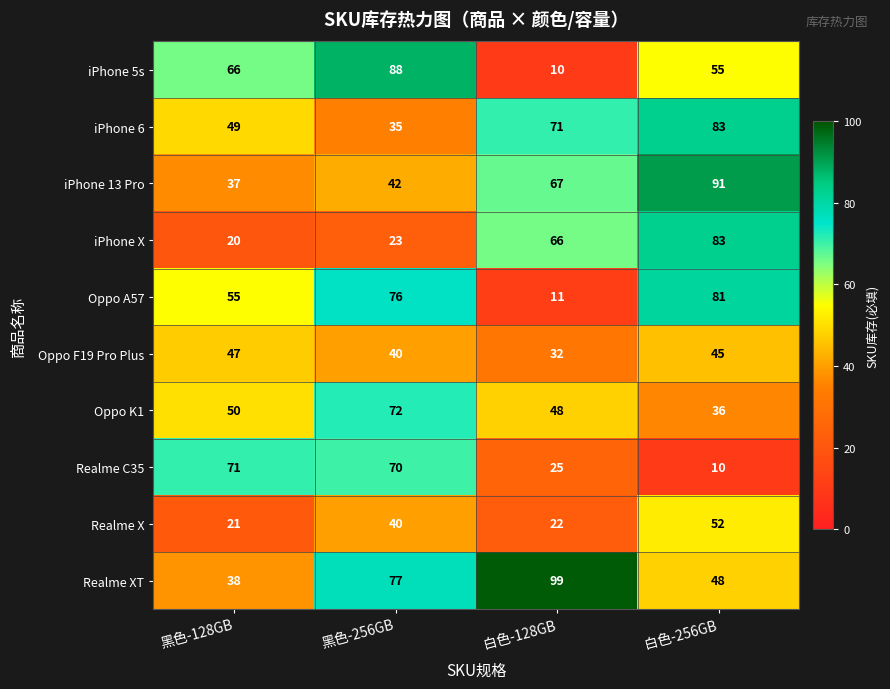

At which category is the sum across all series the highest?

白色-256GB